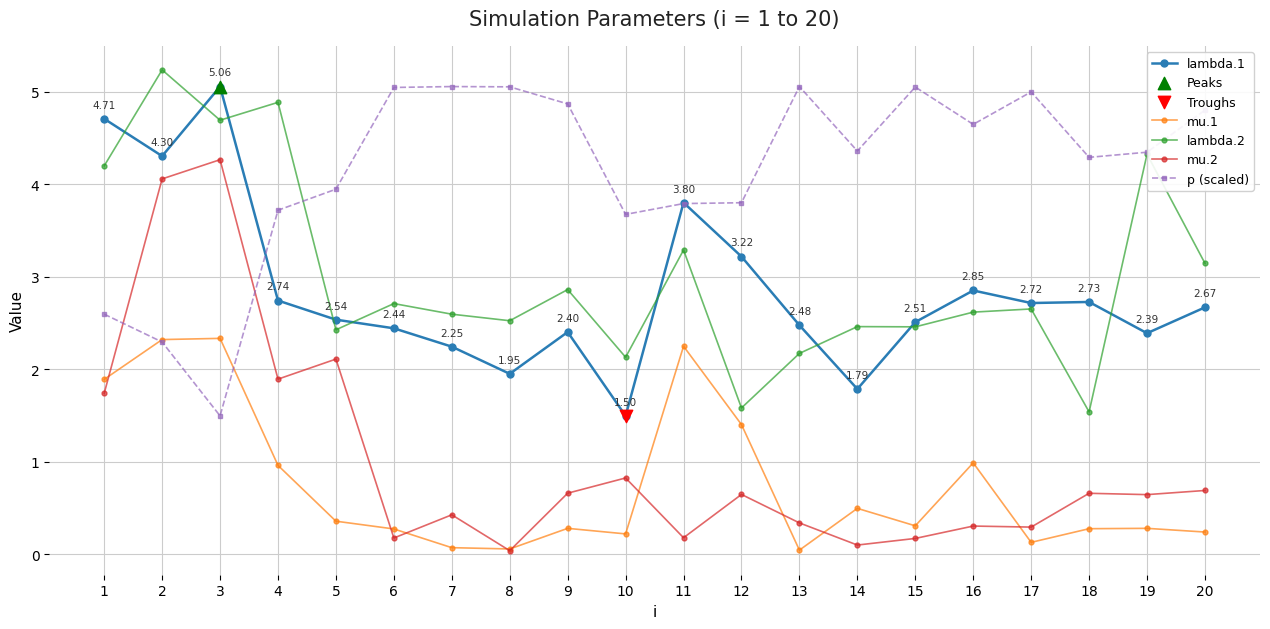

Which series has the largest total across all categories?

p (scaled)